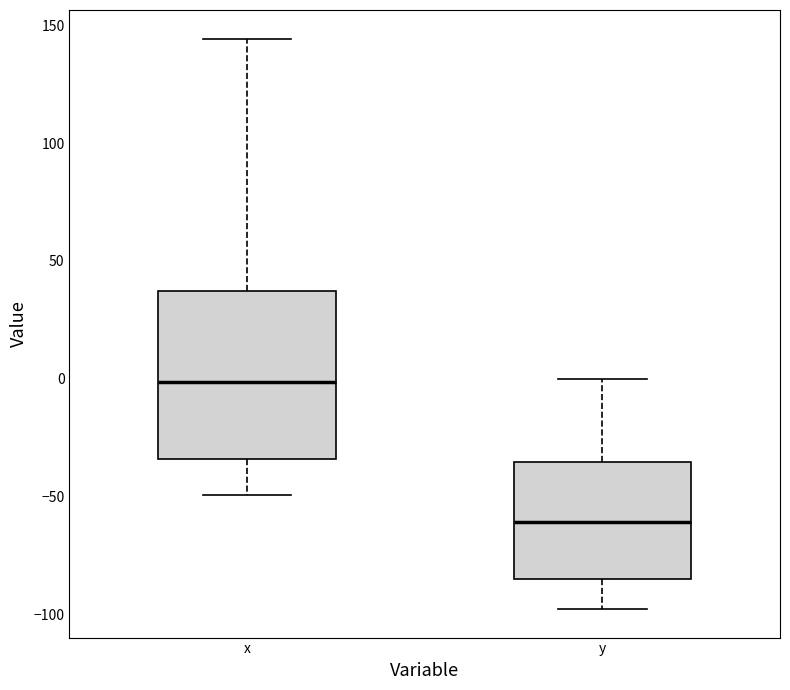

Where does the median line of the box for x sit on the y-axis? The values are not printed on the chart, so give them approximately, as read against the axis.

0